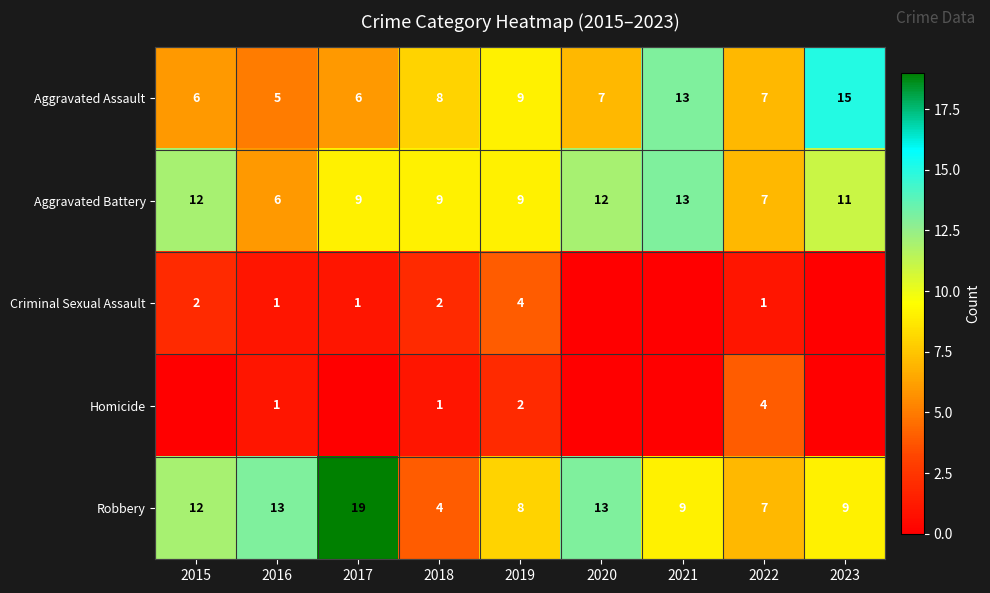

At how many categories does at least one series exceed 0?

9